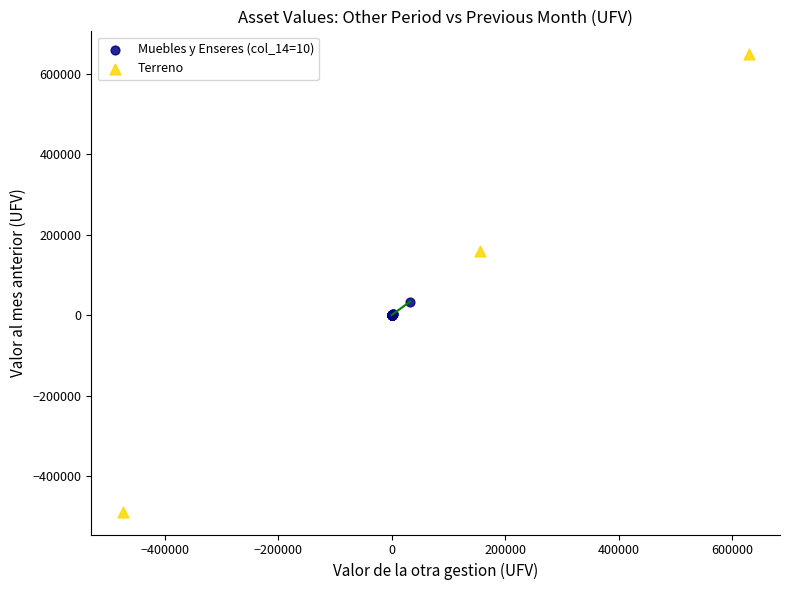

Which series has the largest Y range (max minus min)?

Terreno